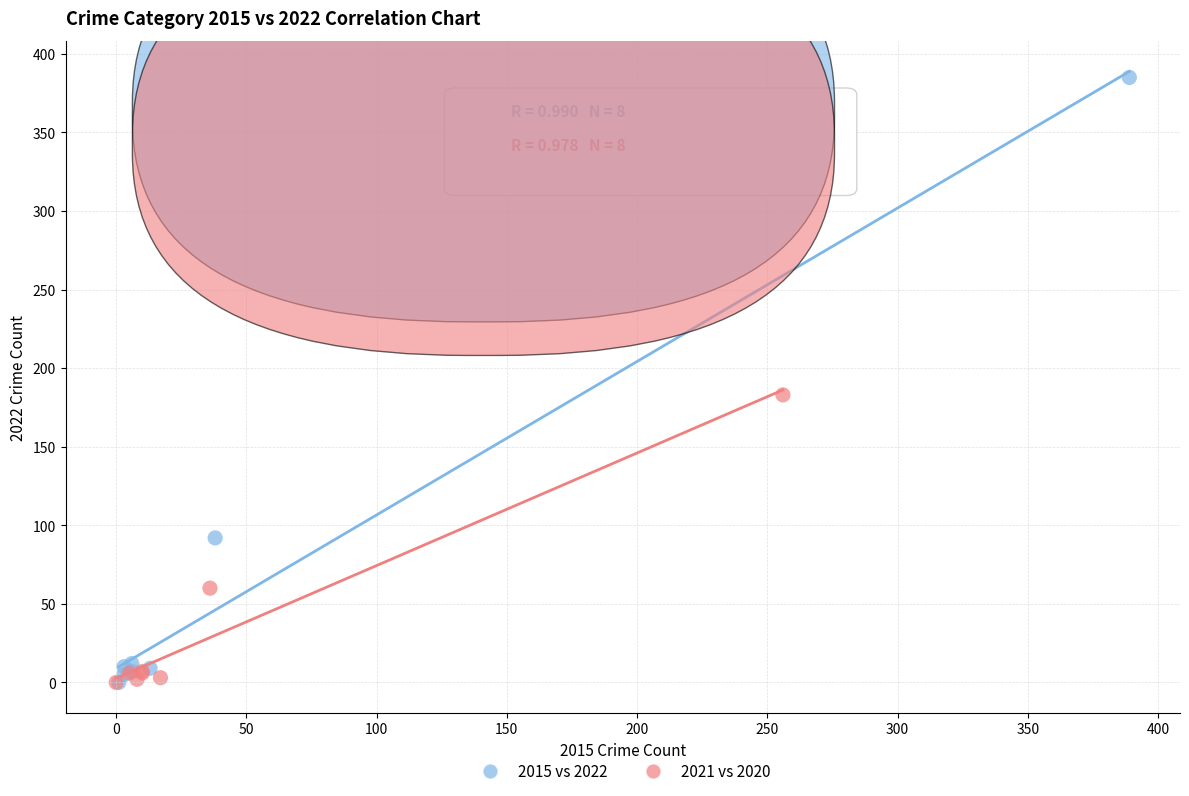

Which series has the largest Y range (max minus min)?

2015 vs 2022